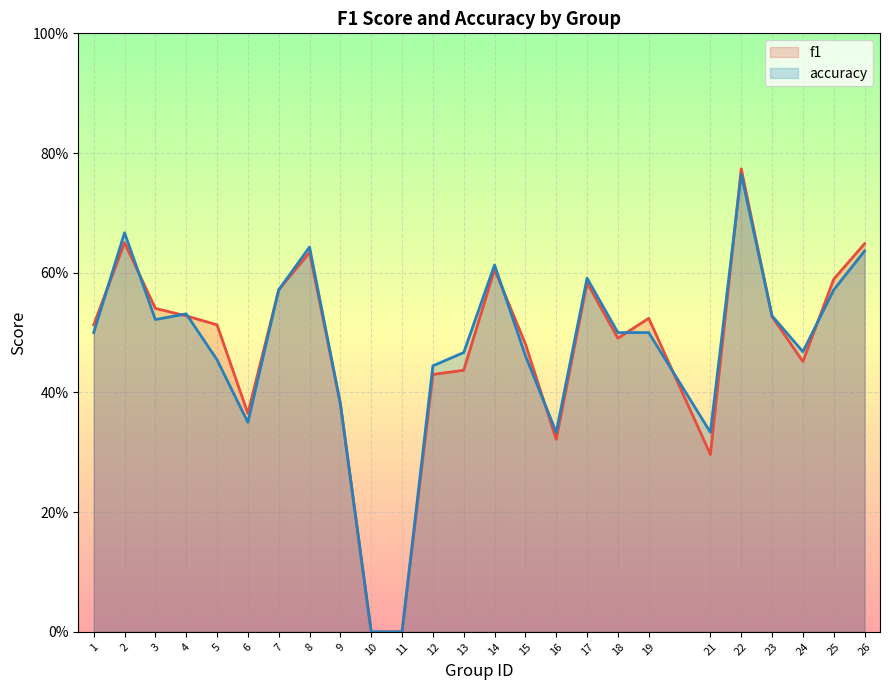

Which series has the largest total across all categories?

f1